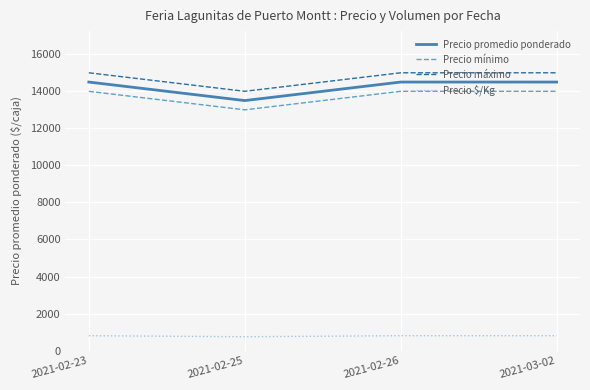

What is the spread (max minus min) of values at 2021-02-23?

14194